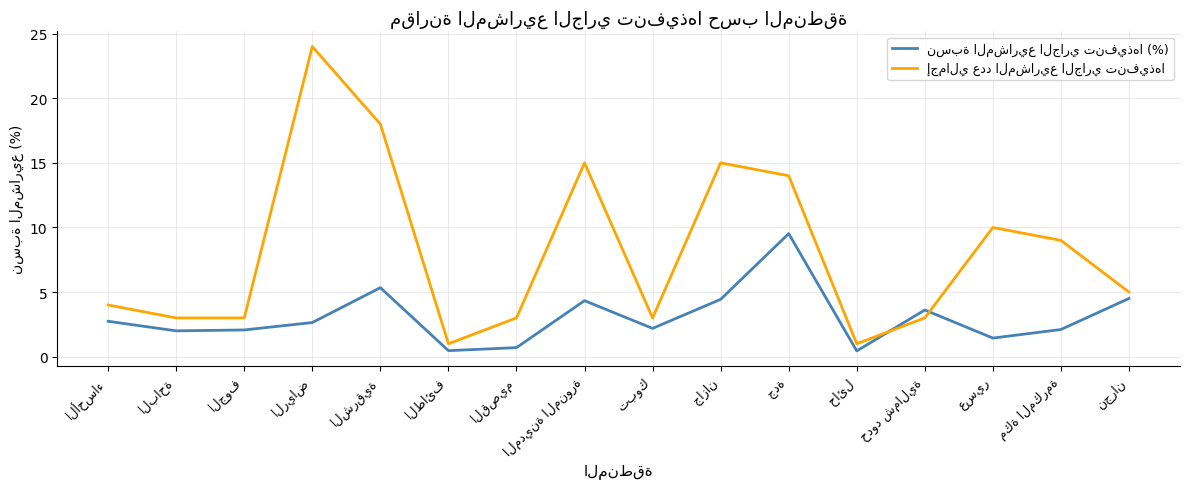

What is the maximum value shown in the chart?

24.0